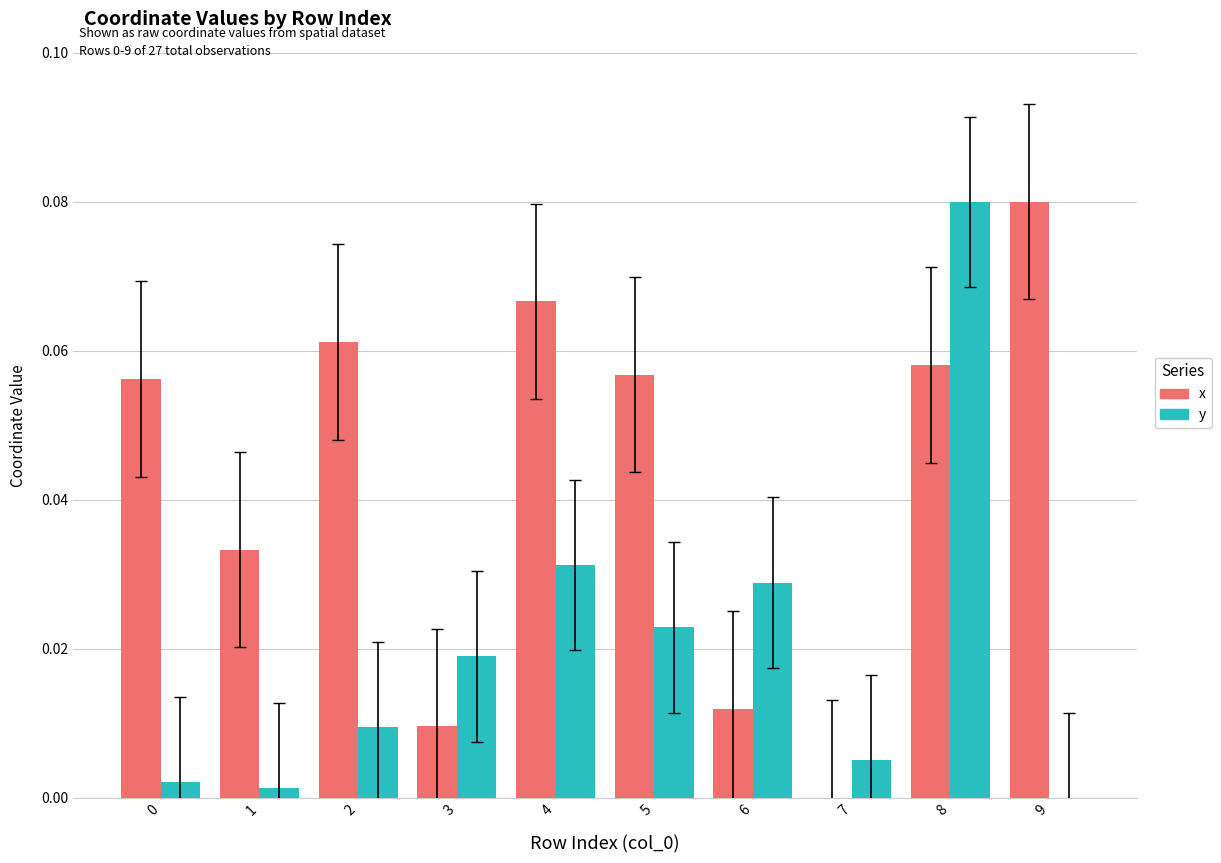

Which series has the largest total across all categories?

x